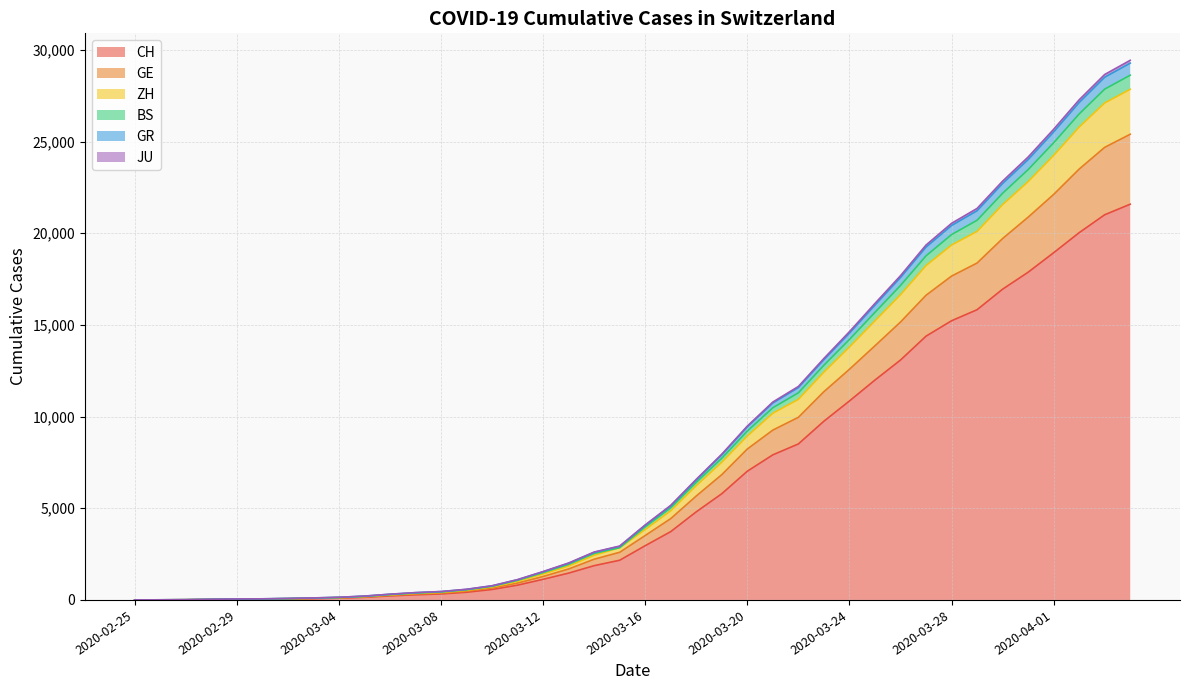

Does the chart display data point markers on the line(s)?

No